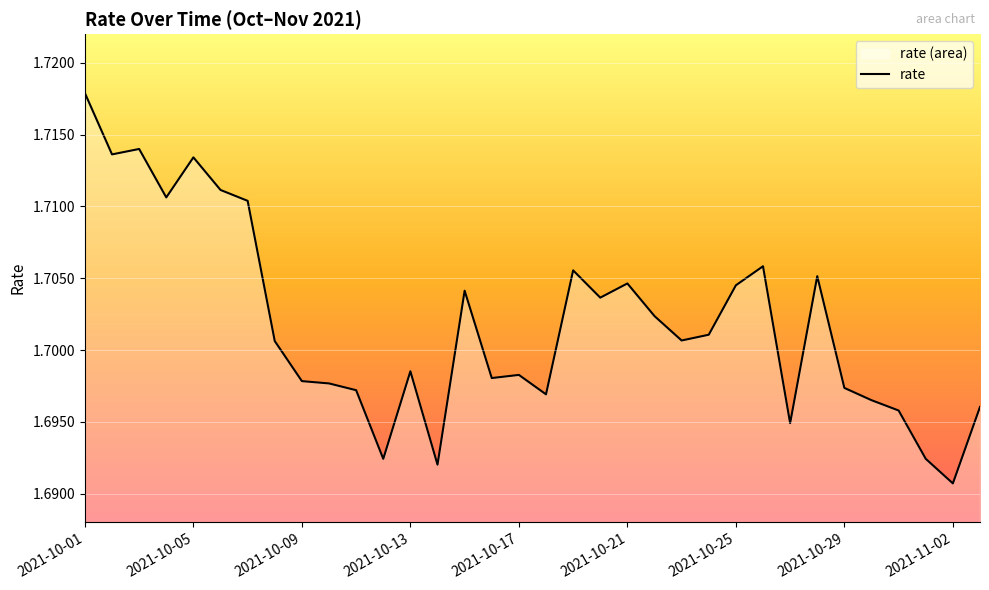

Rank the categories by value from lowest to highest.

2021-11-02, 2021-10-14, 2021-10-12, 2021-11-01, 2021-10-27, 2021-10-31, 2021-11-03, 2021-10-30, 2021-10-18, 2021-10-11, 2021-10-29, 2021-10-10, 2021-10-09, 2021-10-16, 2021-10-17, 2021-10-13, 2021-10-08, 2021-10-23, 2021-10-24, 2021-10-22, 2021-10-20, 2021-10-15, 2021-10-25, 2021-10-21, 2021-10-28, 2021-10-19, 2021-10-26, 2021-10-07, 2021-10-04, 2021-10-06, 2021-10-05, 2021-10-02, 2021-10-03, 2021-10-01